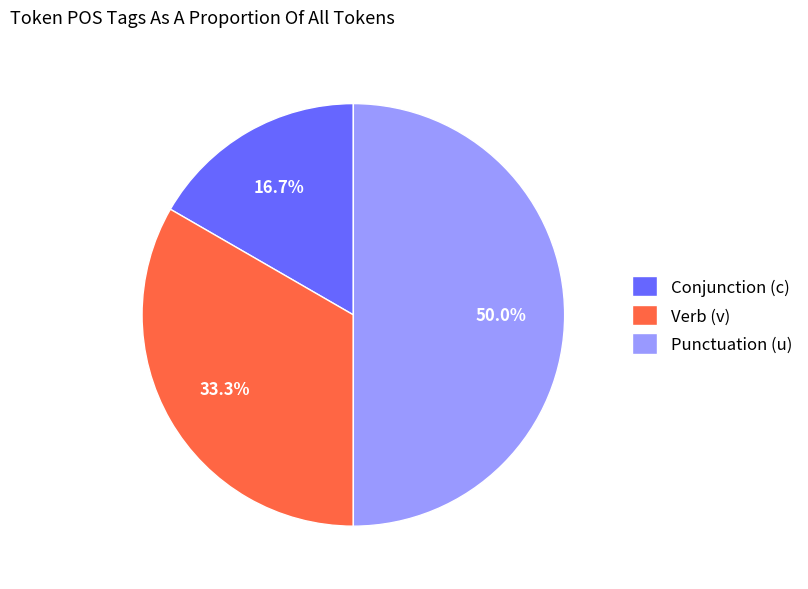

Does Conjunction (c) represent more than half of the total?

No